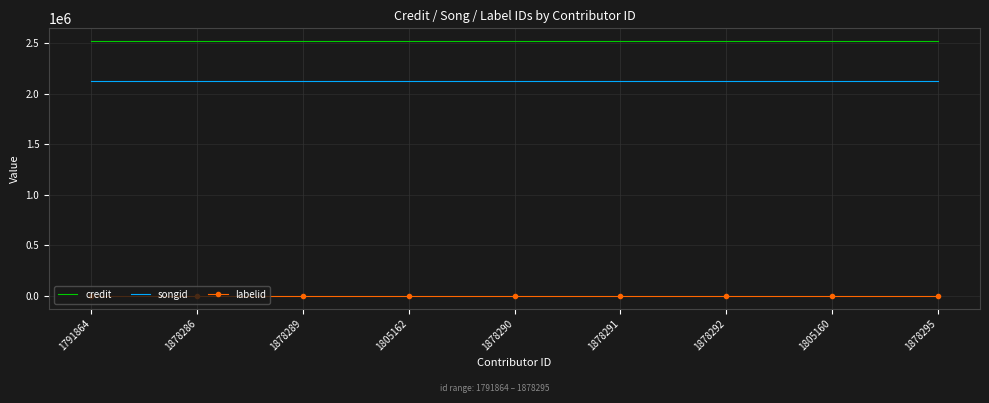

True or false: songid and credit intersect in this chart.

False